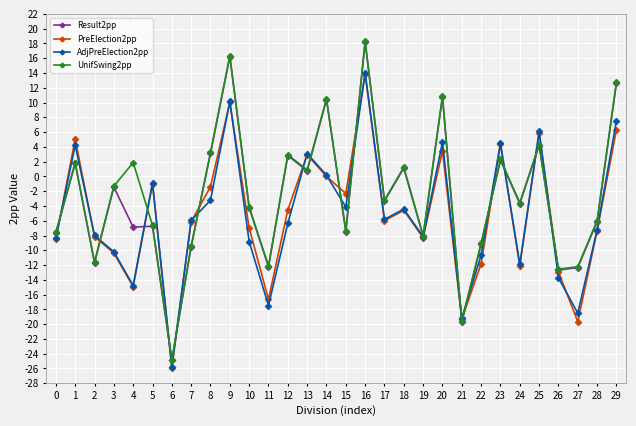

What is the value of the AdjPreElection2pp point at the 9th from the left?

-3.2